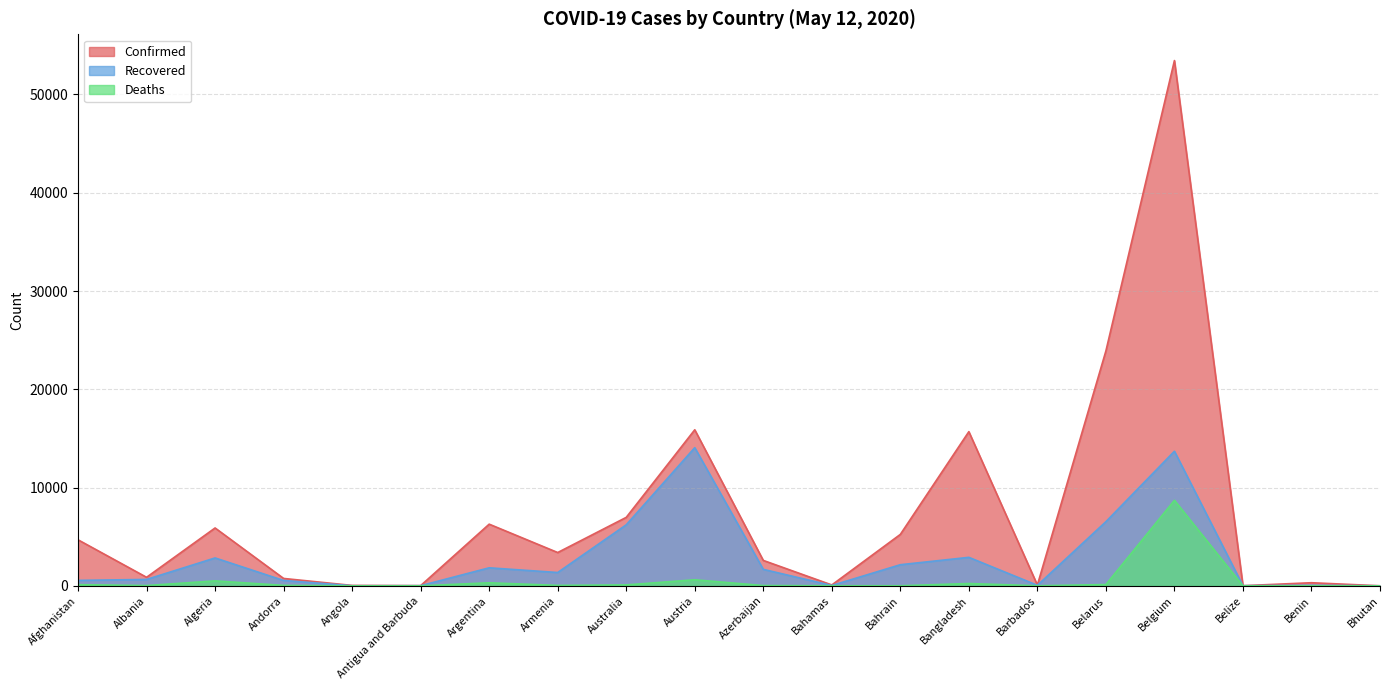

How many values in Deaths are above zero?

19